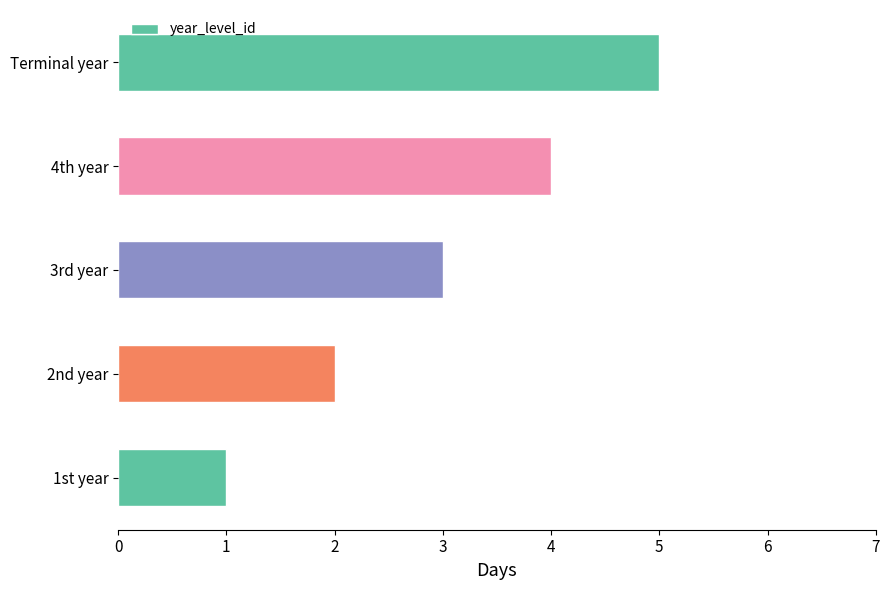

Count the values in the range 2 to 4.

3